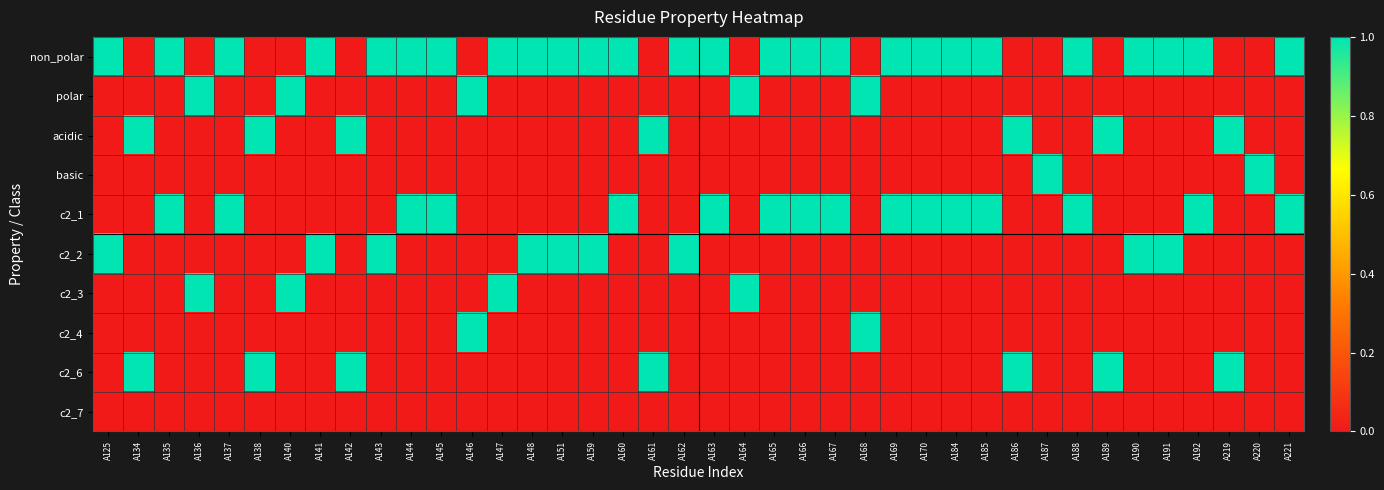

What is the total value across all series at A142?

2